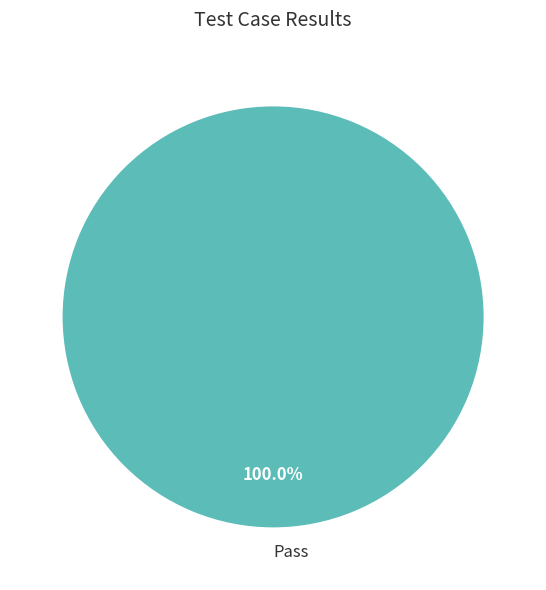

Is it true that Pass is 100% of the pie?

True